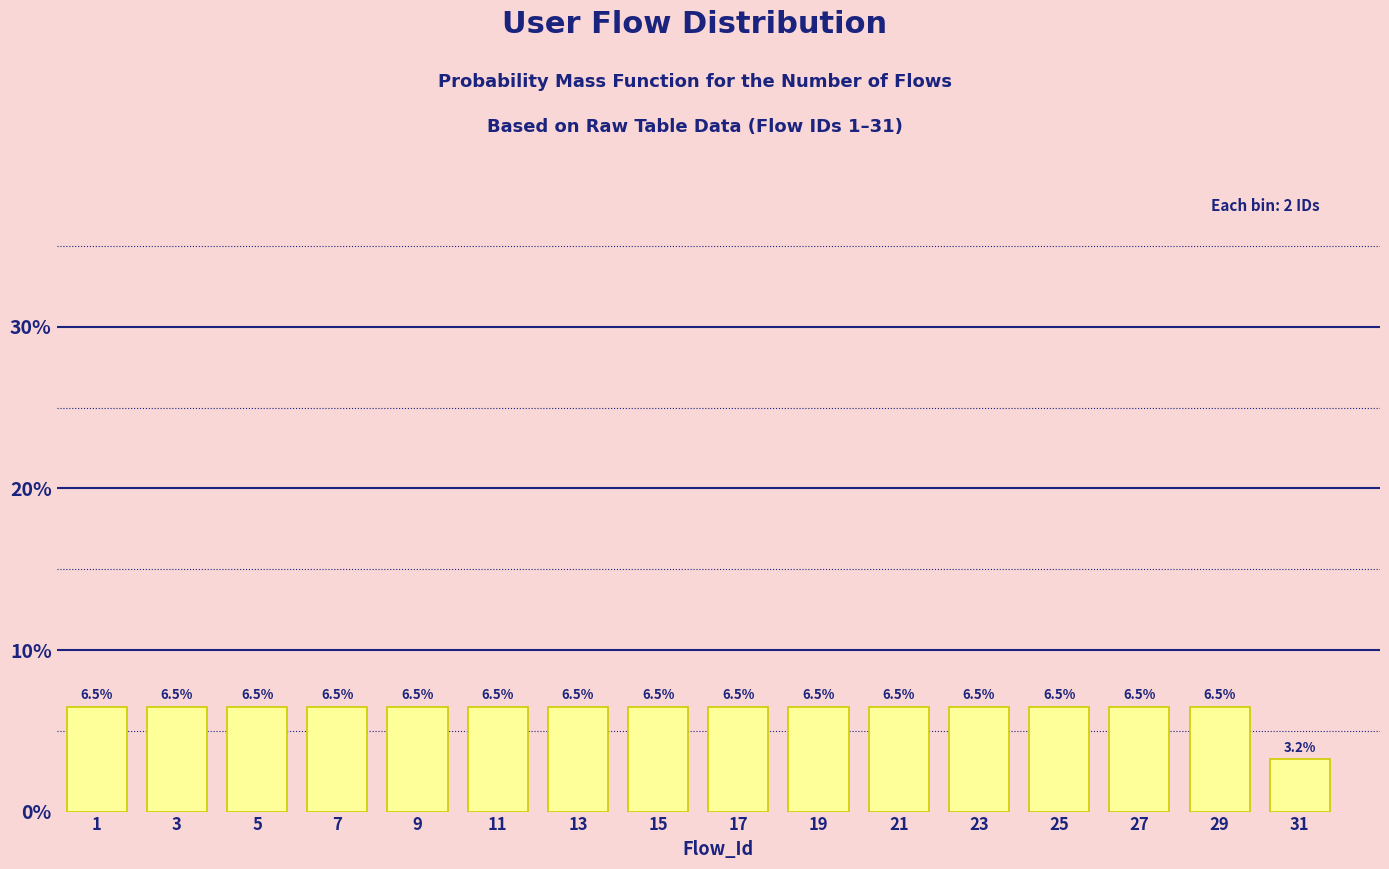

Reading left to right, transcribe all the data shown in this chart.

1=6.5	3=6.5	5=6.5	7=6.5	9=6.5	11=6.5	13=6.5	15=6.5	17=6.5	19=6.5	21=6.5	23=6.5	25=6.5	27=6.5	29=6.5	31=3.2